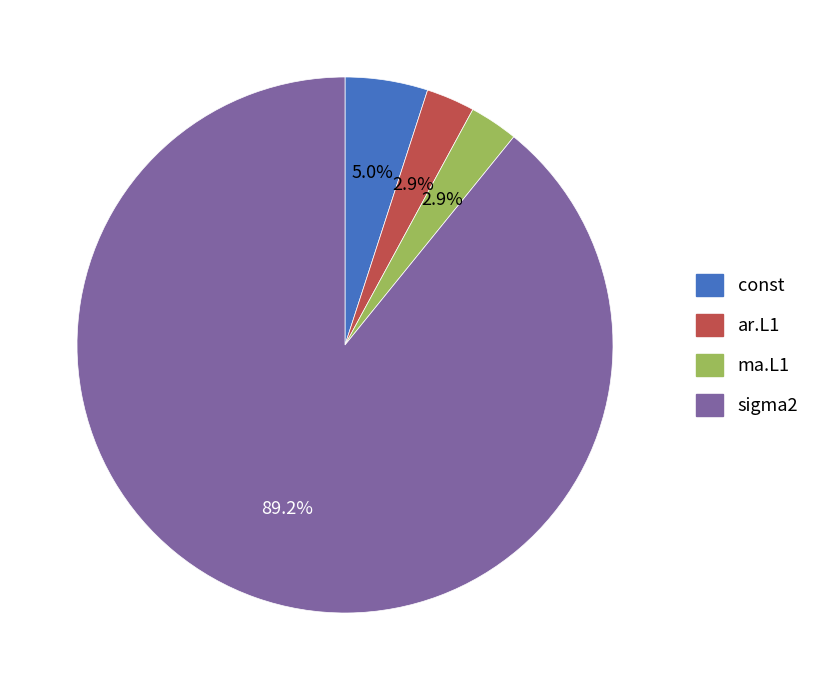

To the nearest percent, what portion does ma.L1 represent?

3%